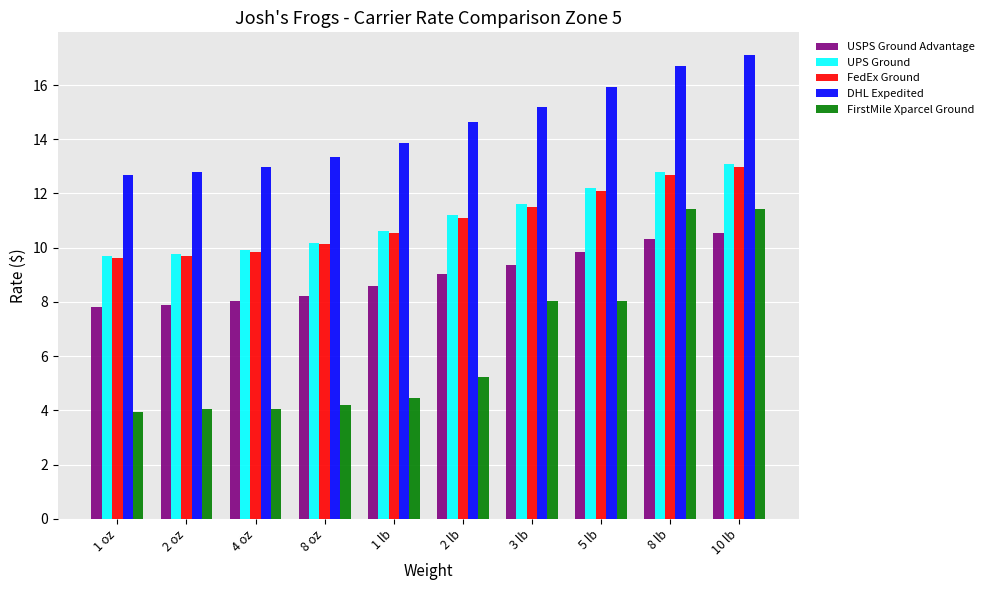

Are the bars grouped side by side (vs. stacked)?

Yes